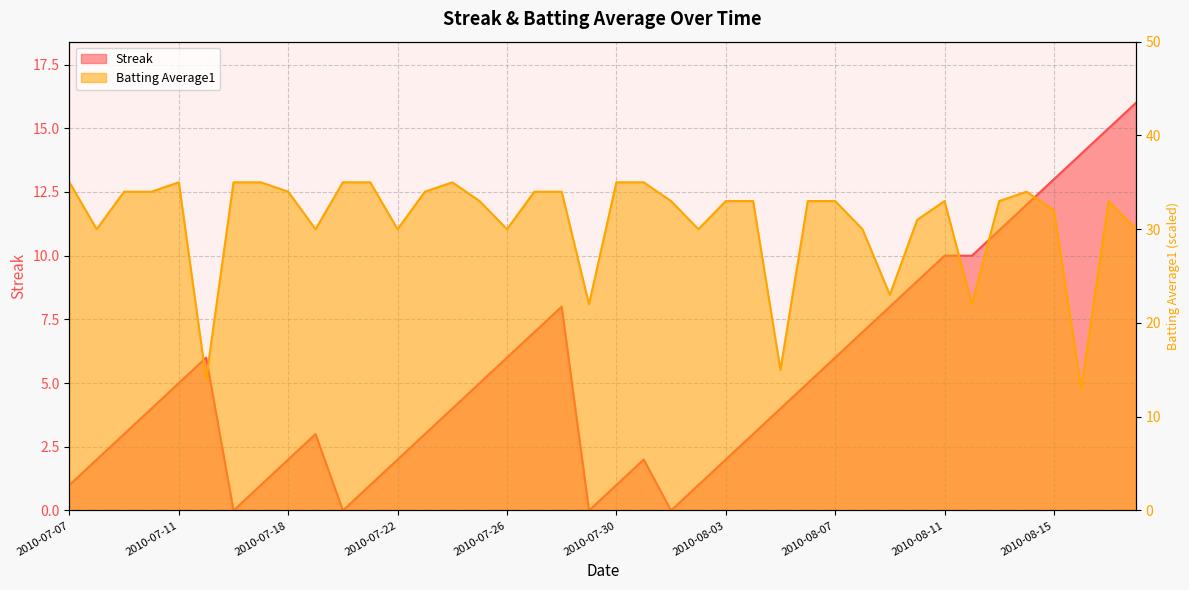

True or false: Batting Average1 and Streak intersect in this chart.

True